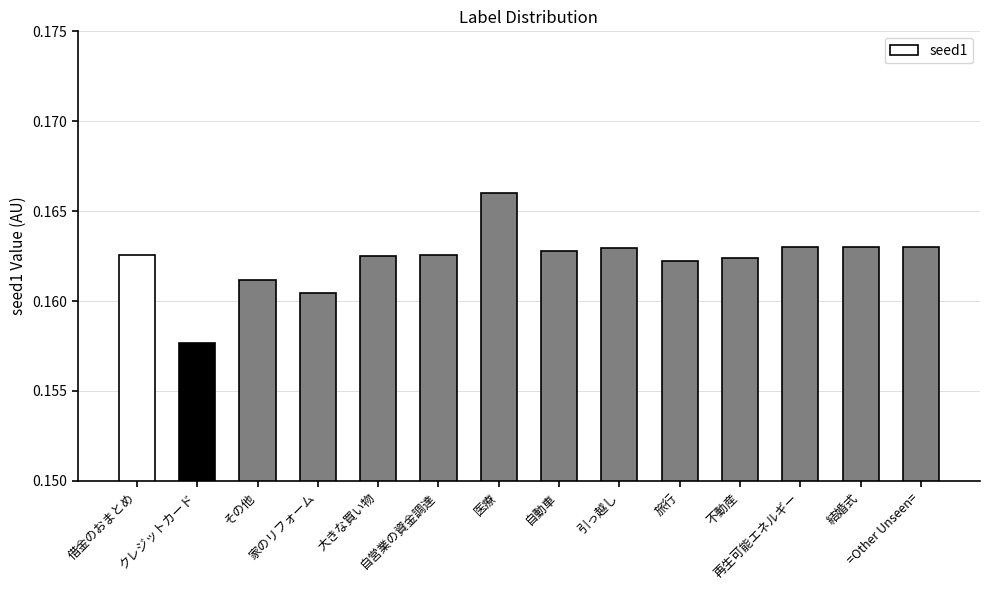

Count the values in the range 0 to 1.

14